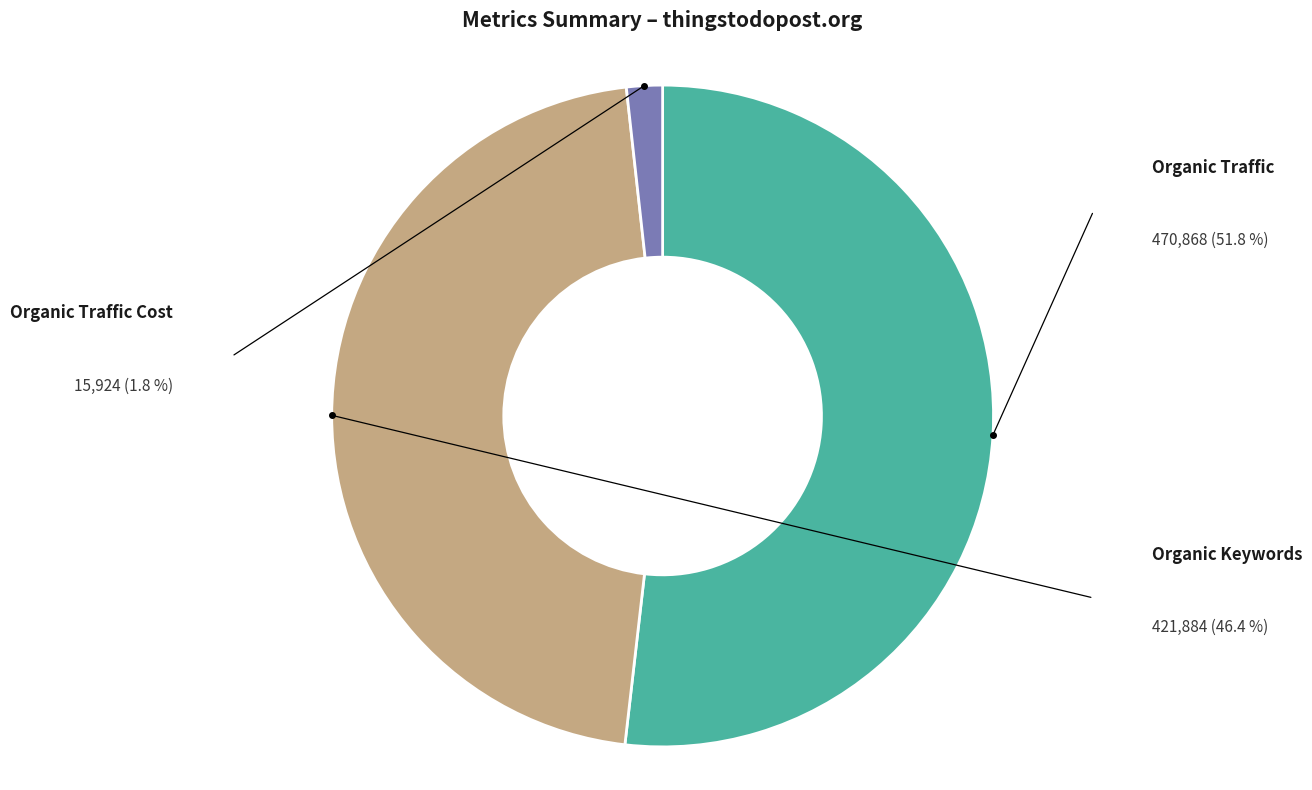

How many slices are in this pie chart?

3